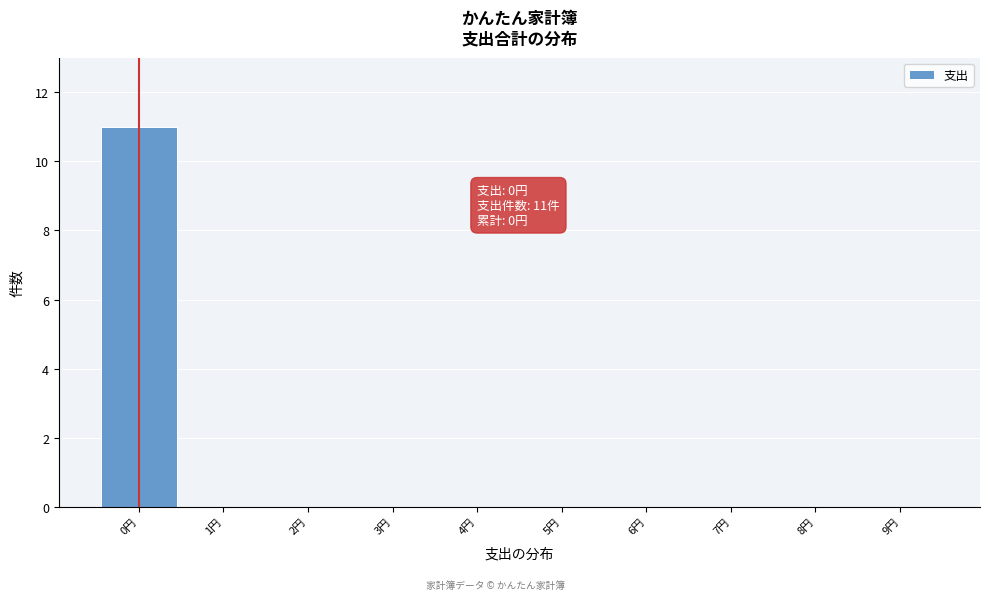

Which range on the x-axis has the tallest bar?

-0.5 to 0.5